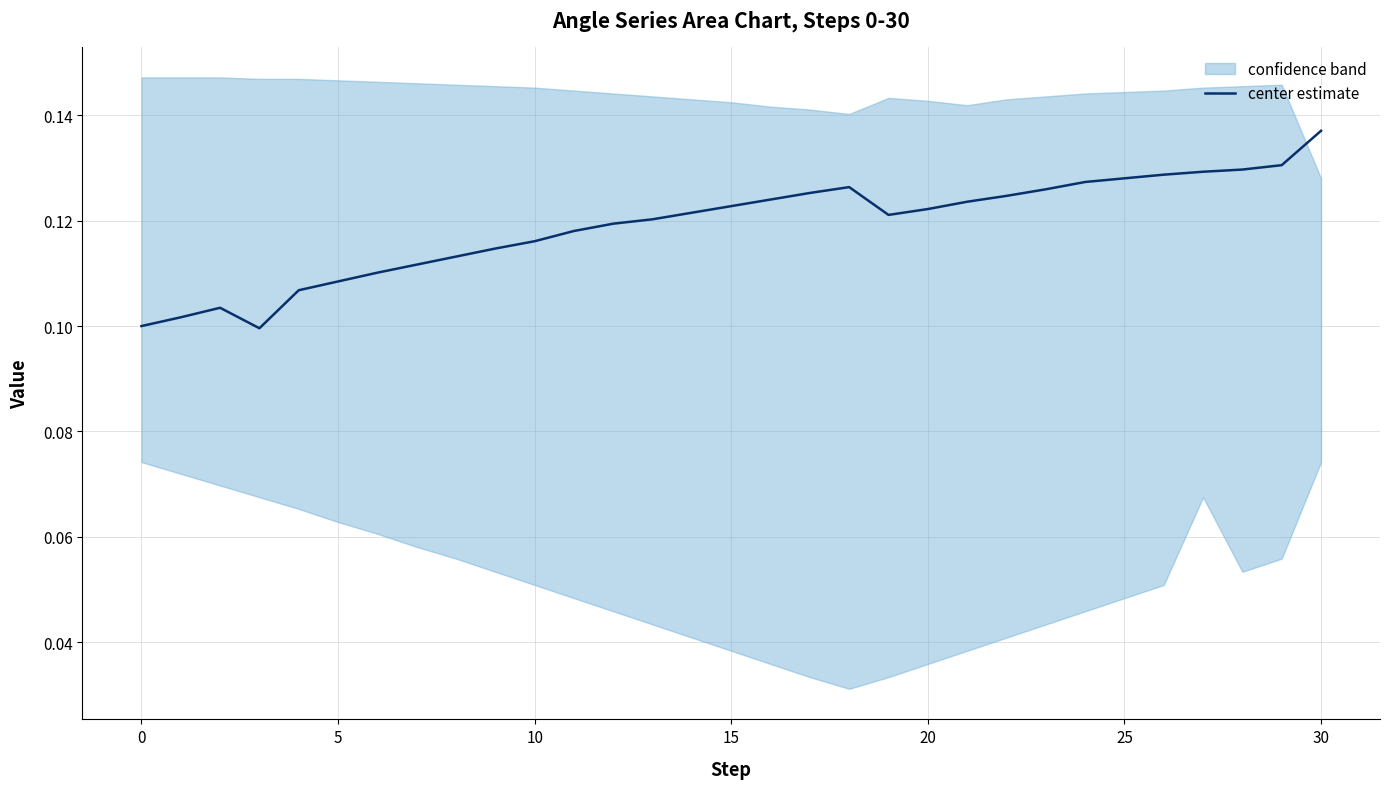

What is the sum of the values at 5 and 23?

0.2